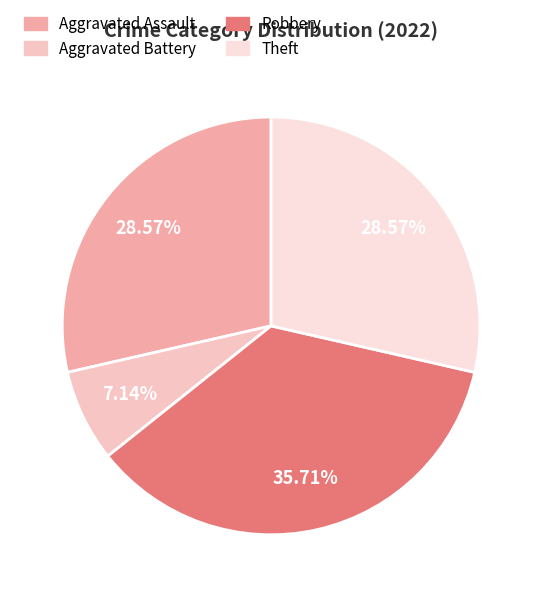

Which has a higher value, Aggravated Battery or Aggravated Assault?

Aggravated Assault